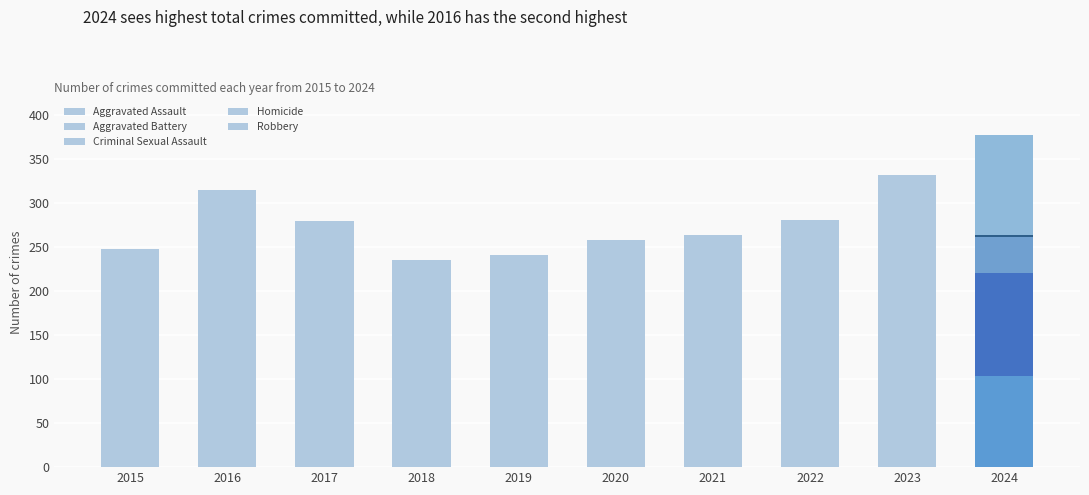

Are the bars grouped side by side (vs. stacked)?

No